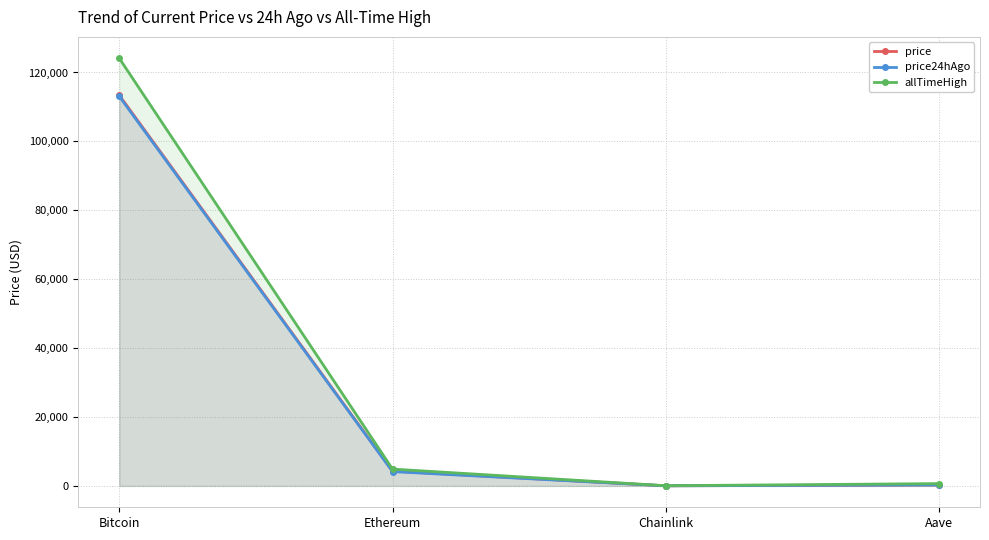

How many series are shown in this chart?

3